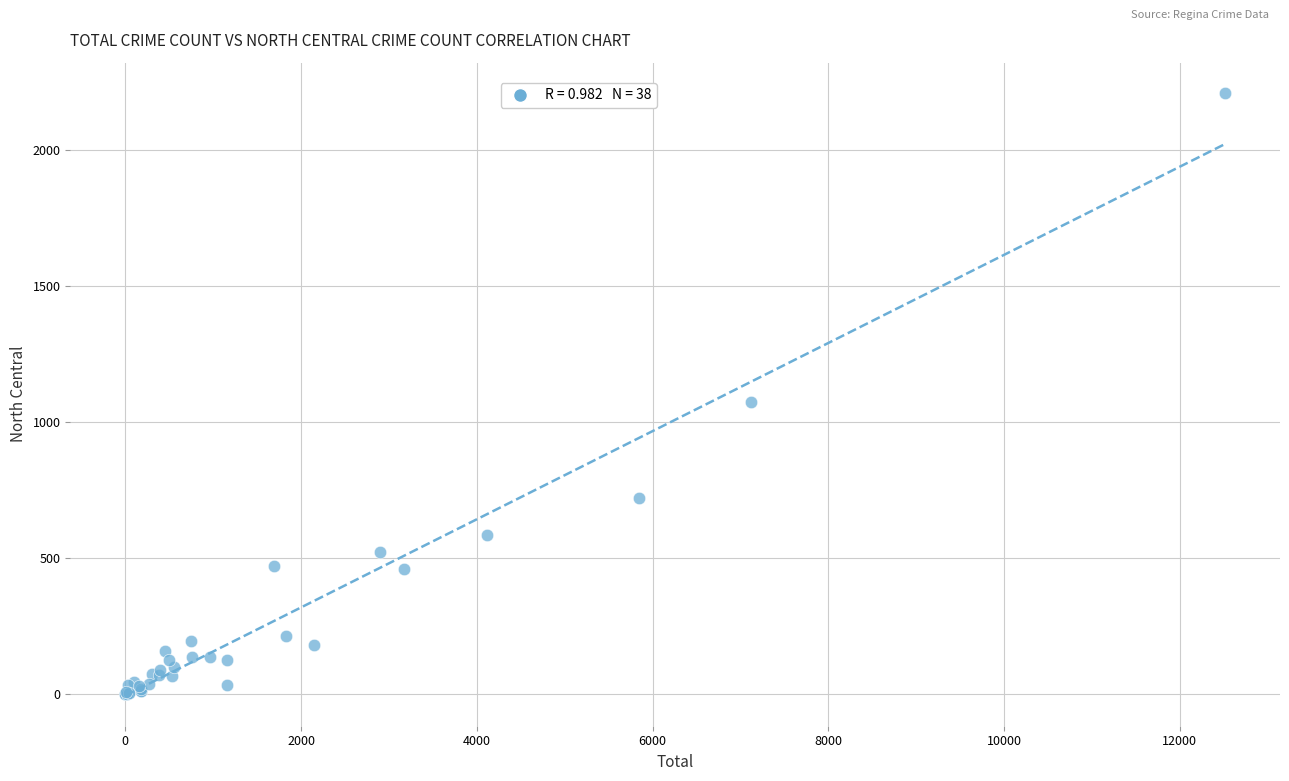

What Y value in the scatter plot is closest to 1104?

1072